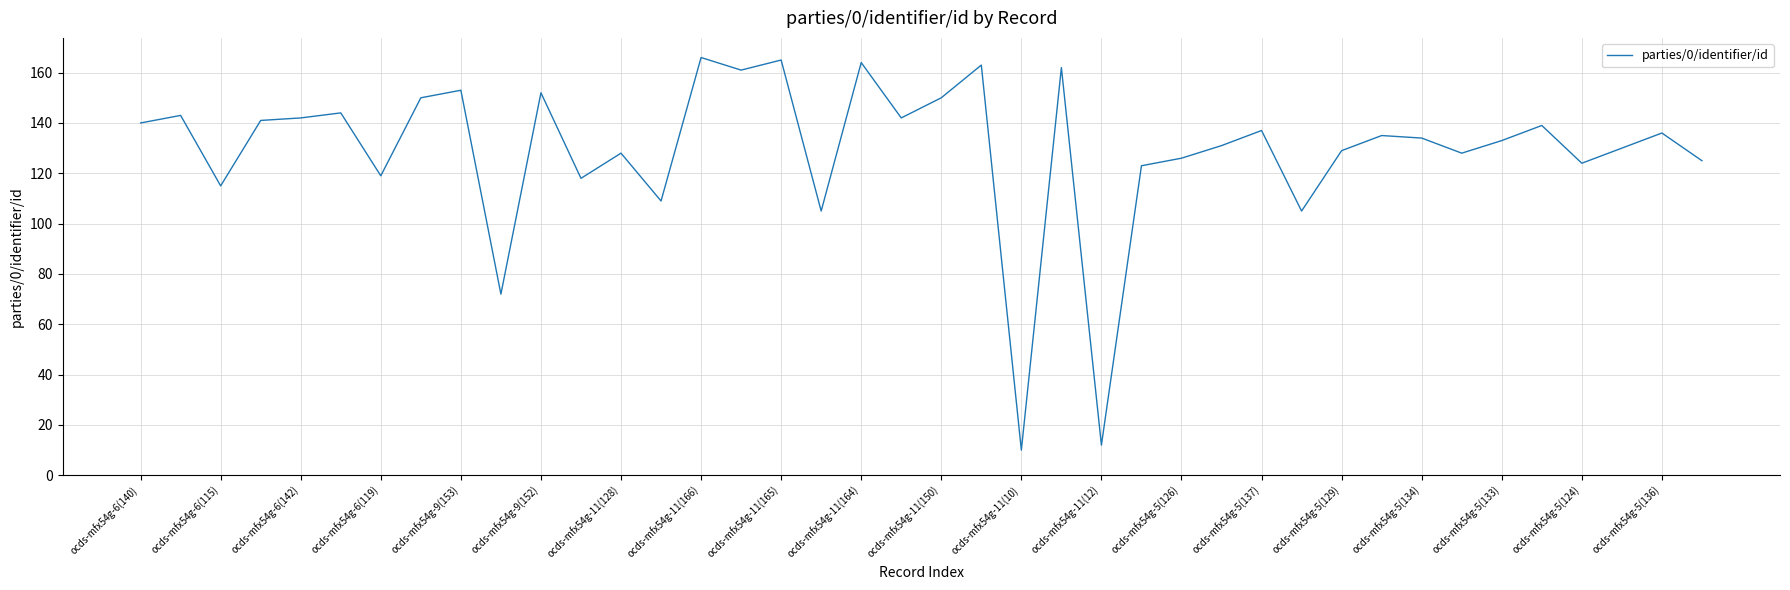

How many values are below 135?

20